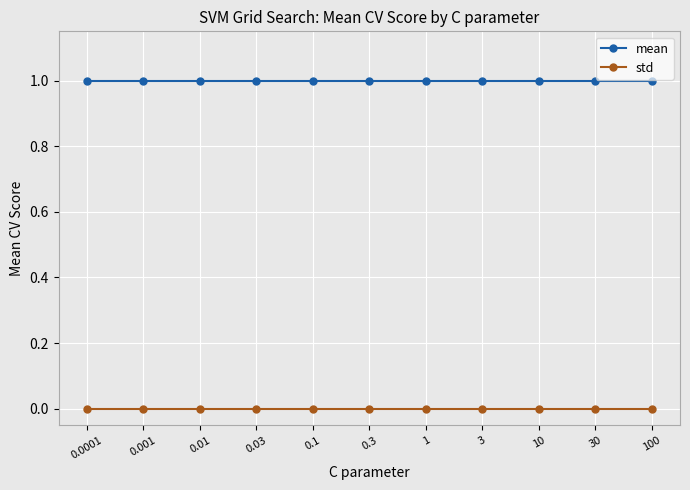

What are all the series names shown in the legend?

mean, std